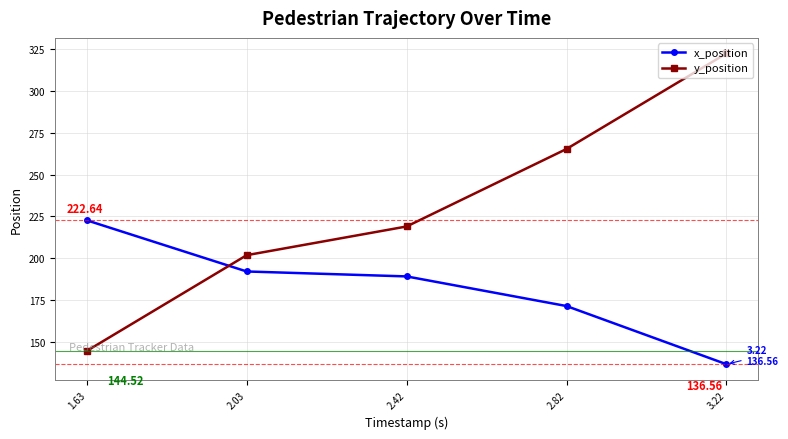

What is the sum of the x_position values at 2.42 and 1.63?

411.7